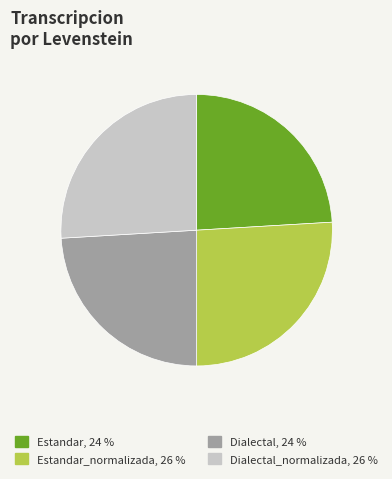

Is there a majority slice in this chart?

No